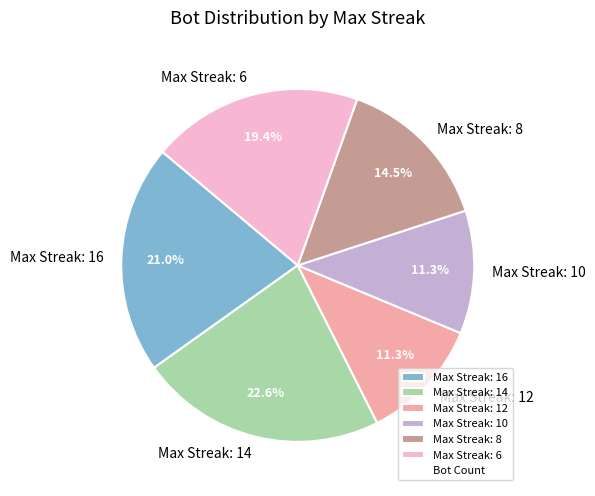

Approximately how many times larger is the value at Max Streak: 16 compared to Max Streak: 12?

1.9